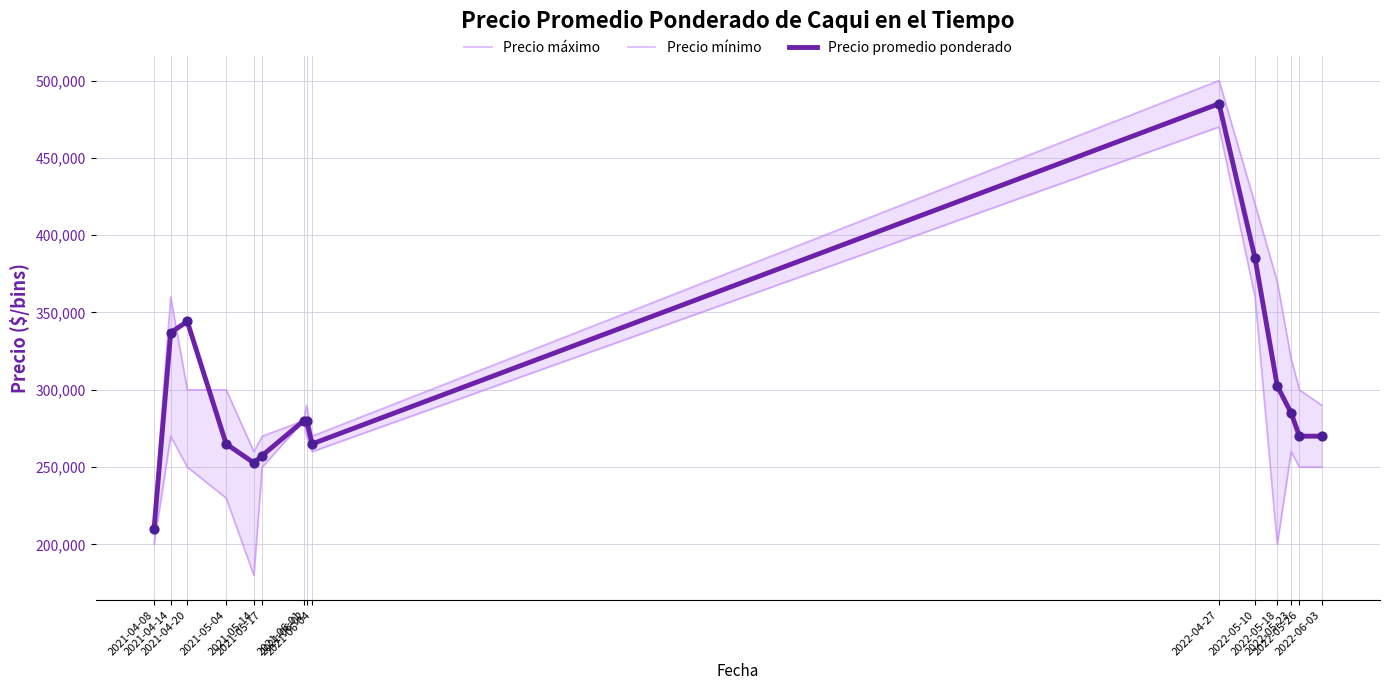

Which series has the largest Y range (max minus min)?

Precio mínimo